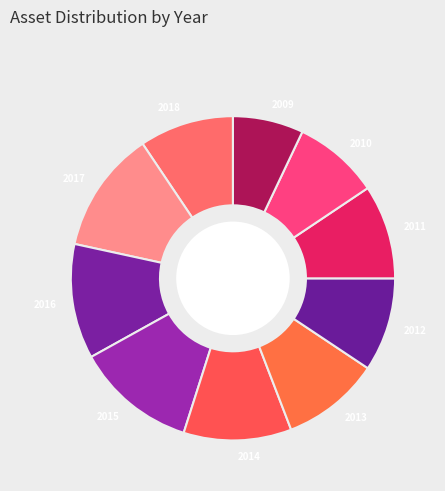

Between 2017 and 2009, which is larger?

2017